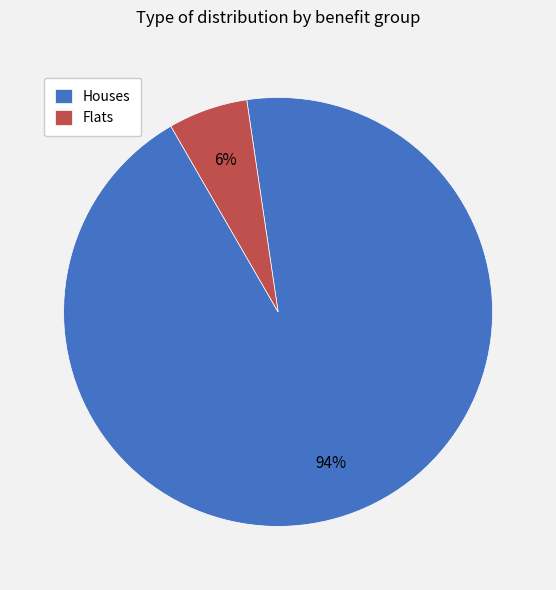

Which slice represents more than half of the pie?

Houses